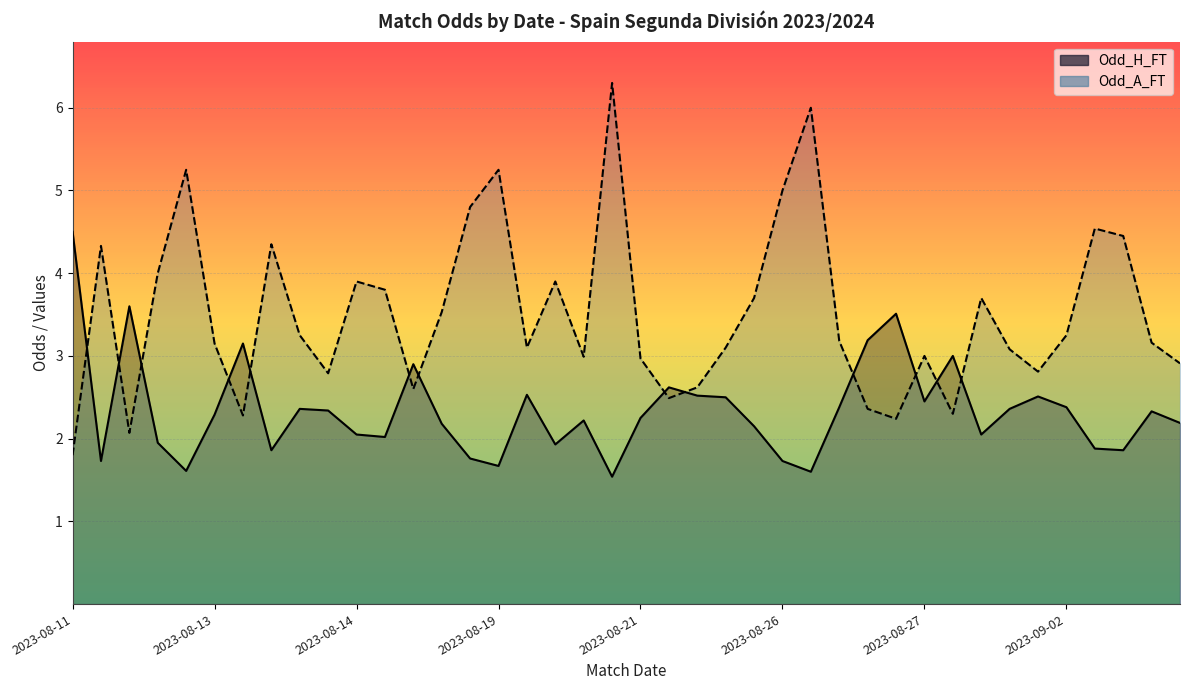

Which category has the highest value in the Odd_H_FT series?

2023-08-11